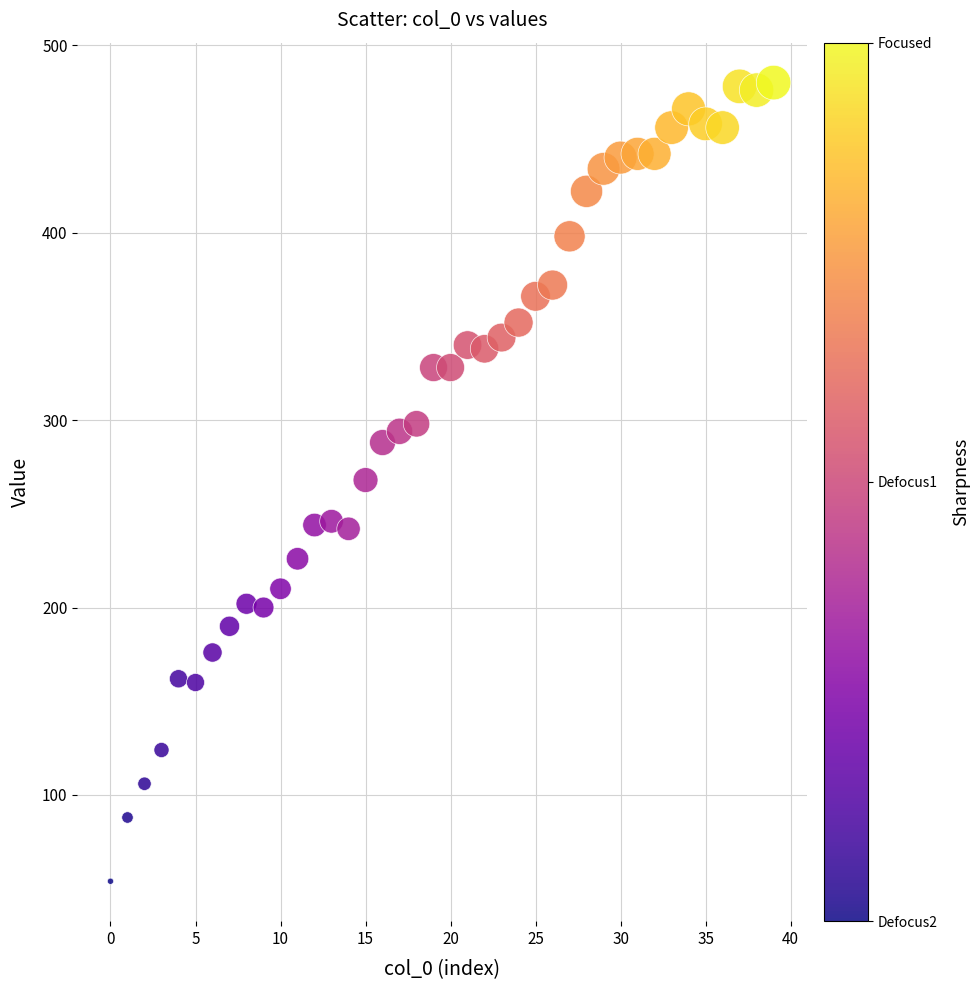

What is the range of Y values (max minus min)?

426